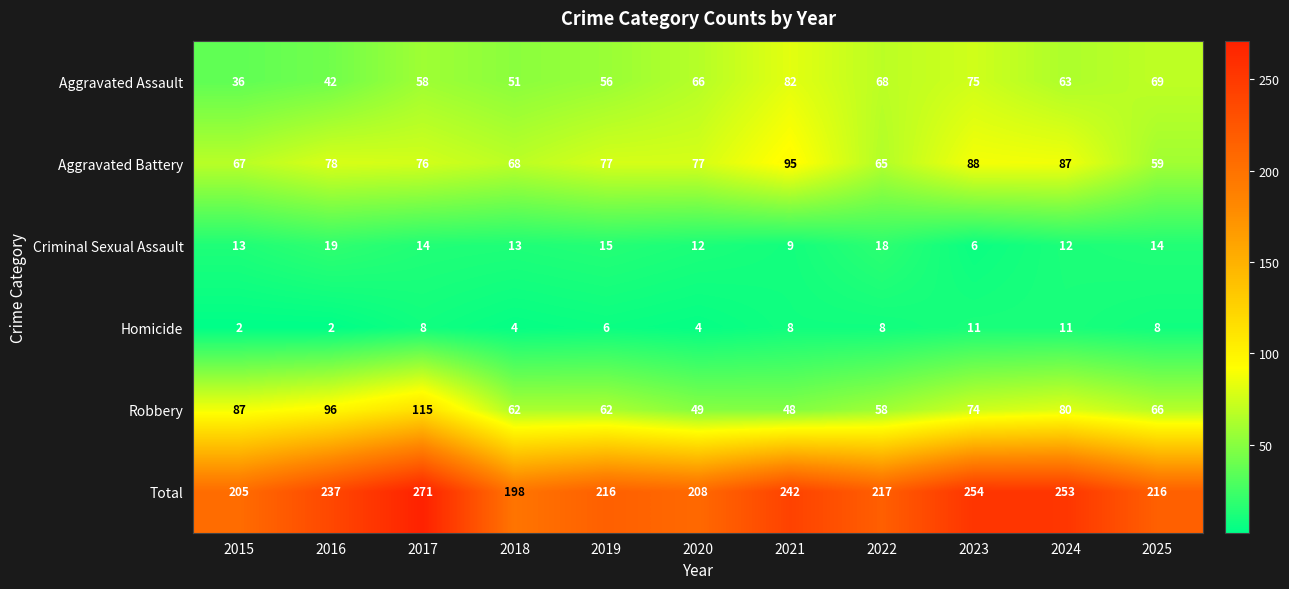

Which category has the highest value in the Total series?

2017